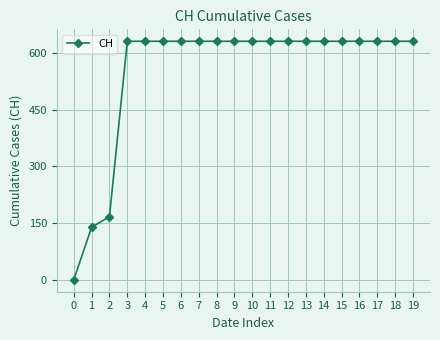

Is this an area chart (filled region under the line)?

No